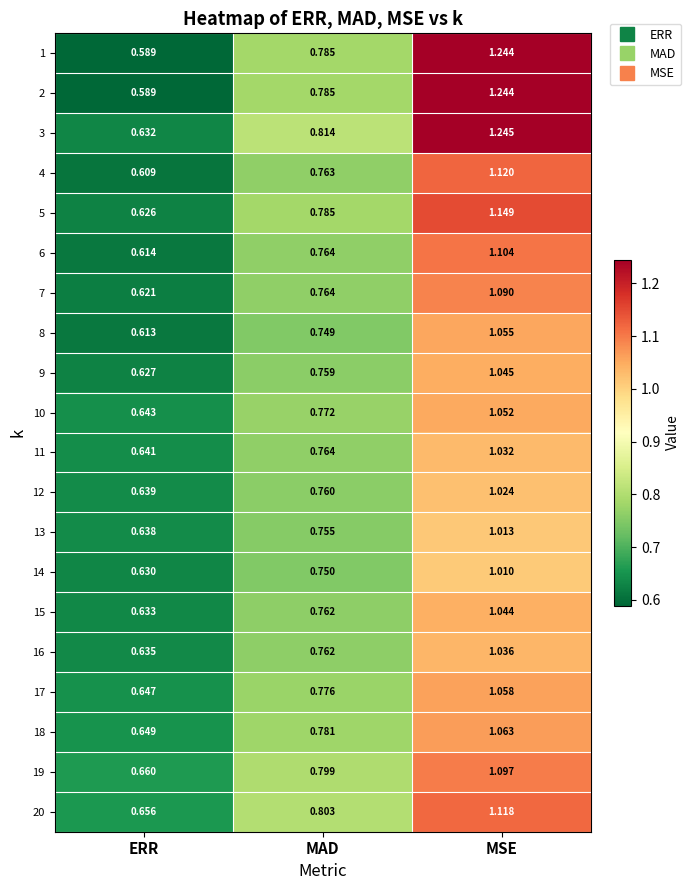

Rank the categories by 16 value from lowest to highest.

ERR, MAD, MSE